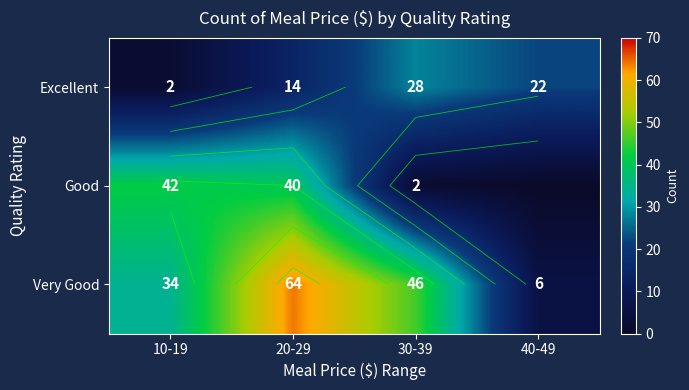

The Excellent series shows 2 at 10-19. True or false?

True